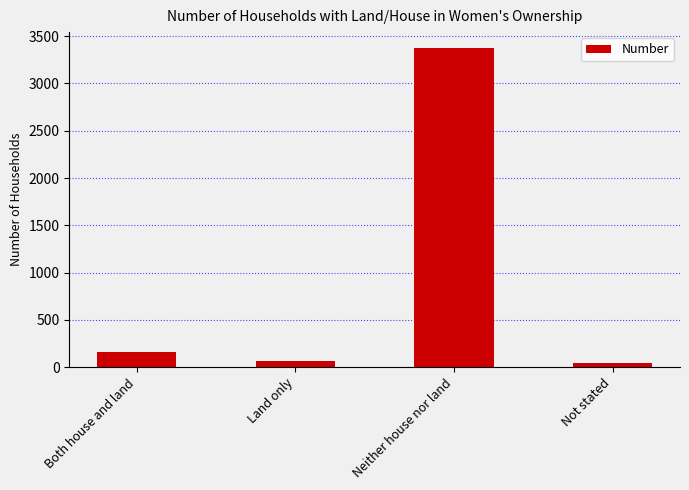

Between Both house and land and Land only, which is larger?

Both house and land